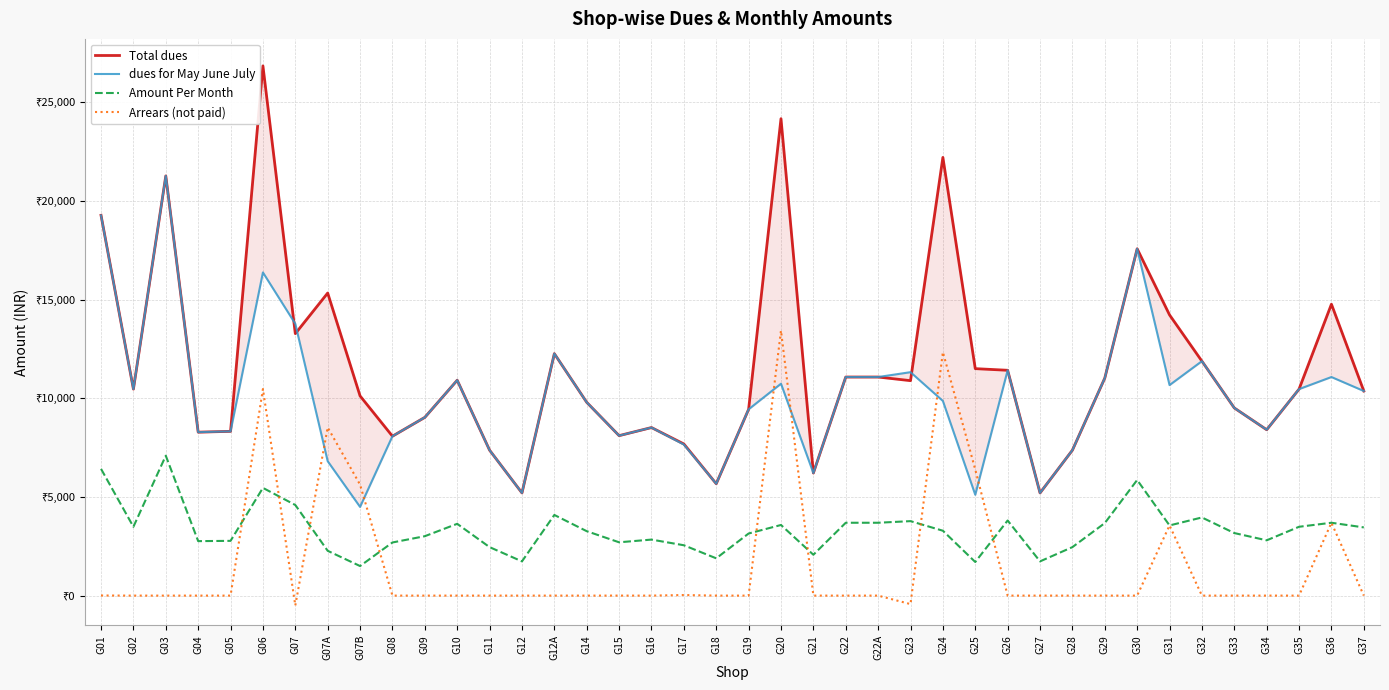

In Total dues, how many points are higher than both neighbors (excluding endpoints)?

10